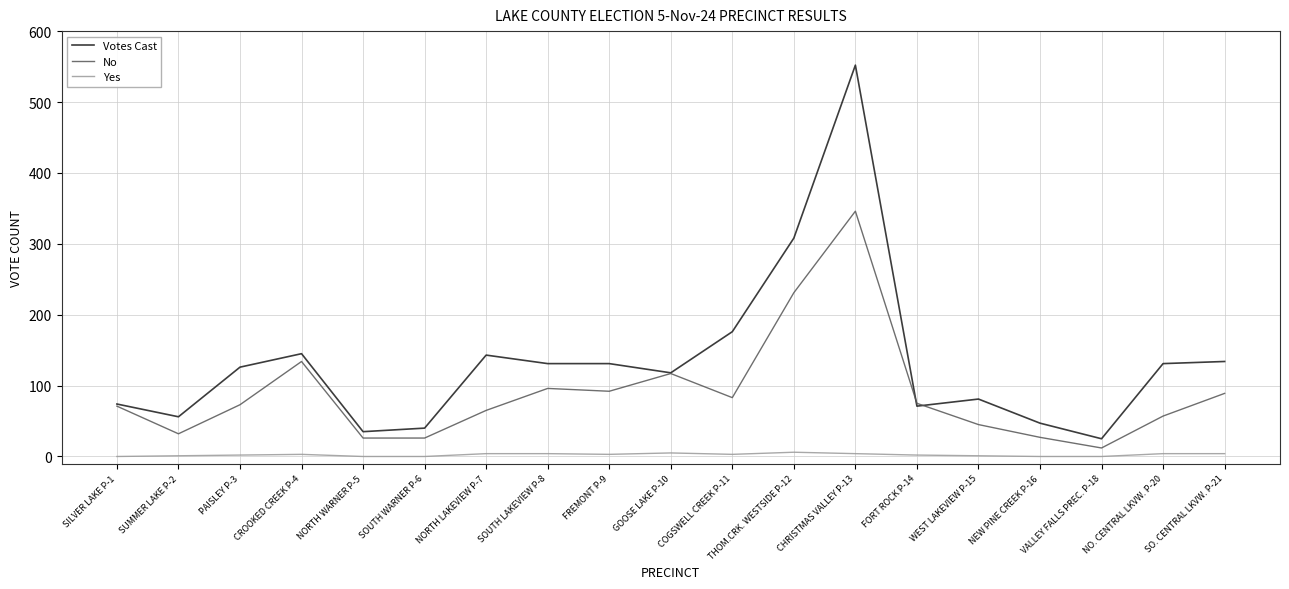

True or false: Yes and Votes Cast cross at least once.

False